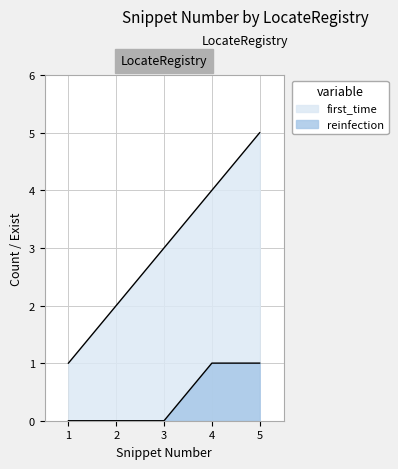

What is the difference between the second highest and second lowest values in the reinfection series?

1